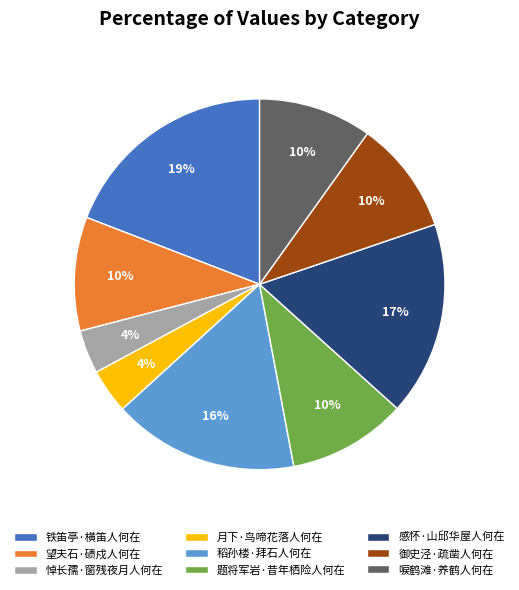

Combined, do 唳鹤滩·养鹤人何在 and 望夫石·碛戍人何在 account for over 50%?

No